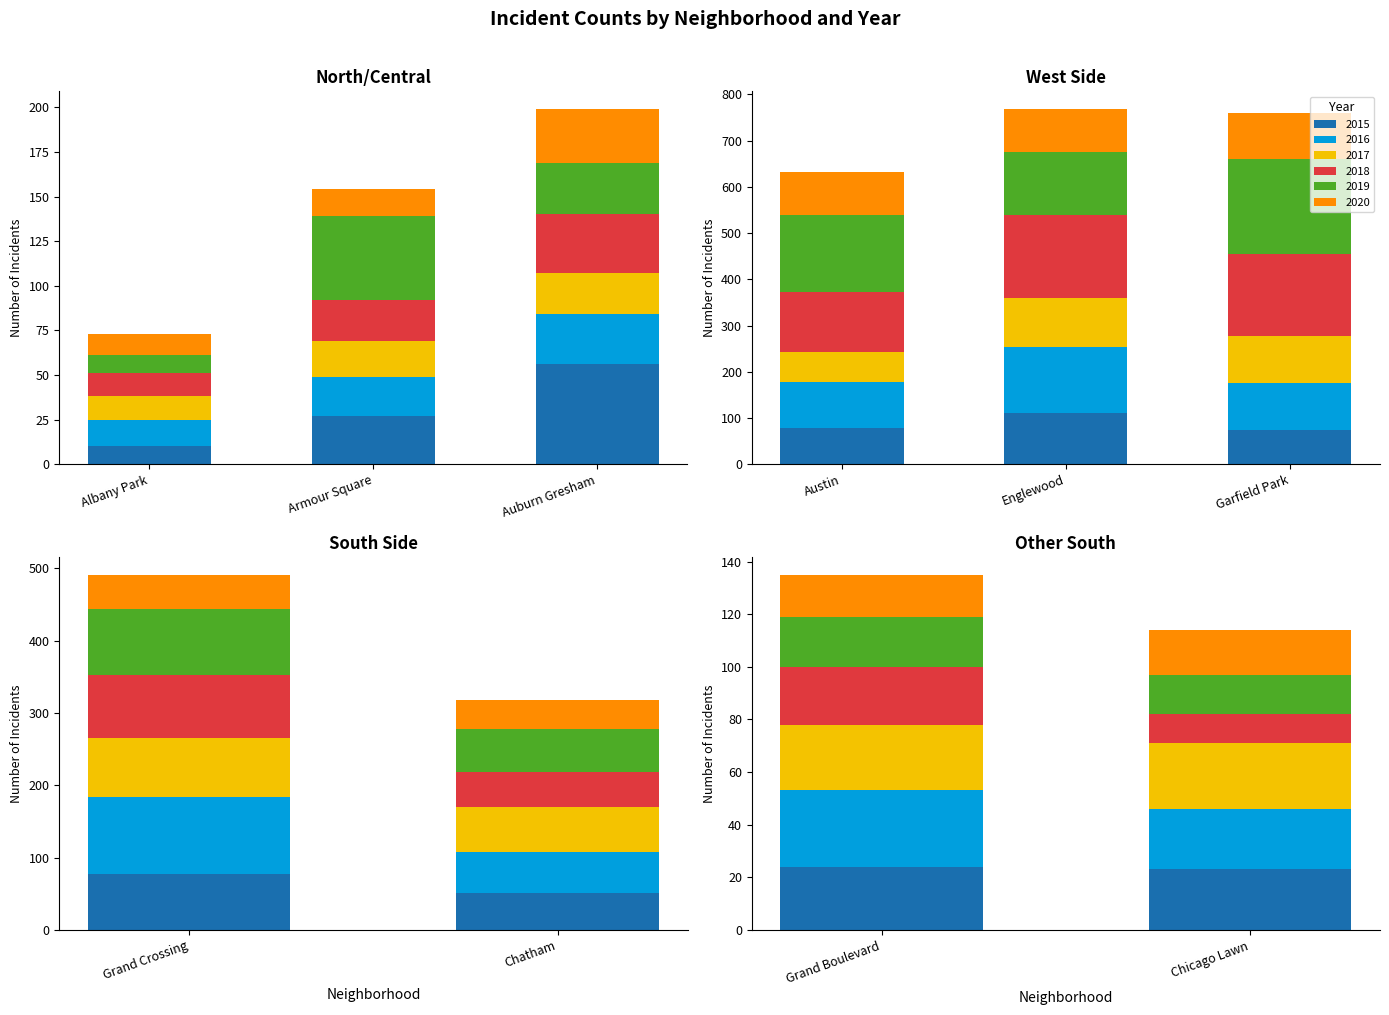

Which series has the largest range (max minus min)?

2019